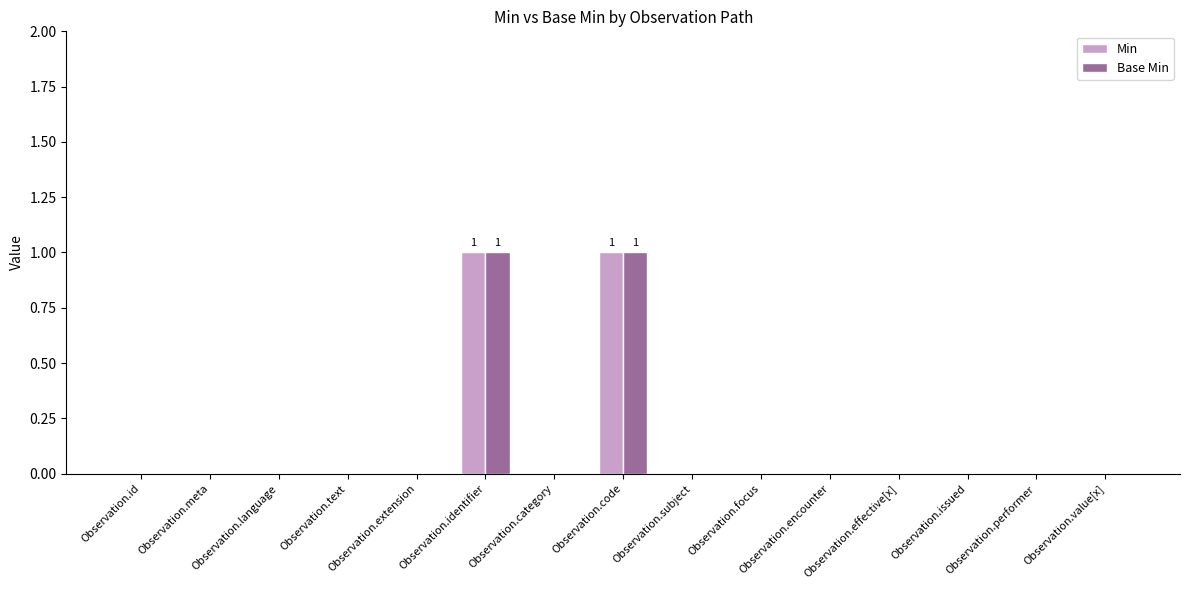

Is it true that Base Min equals 0 at Observation.category?

True